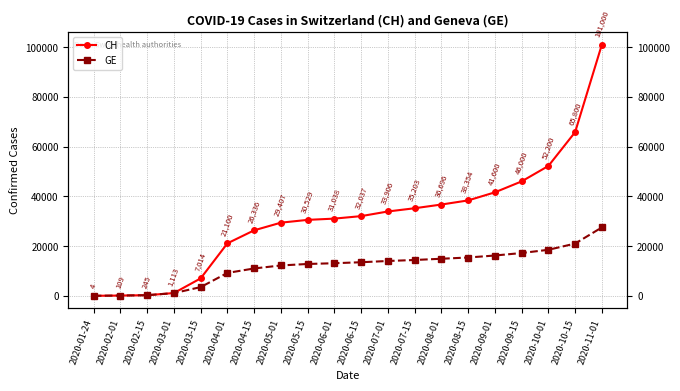

The value of CH at 2020-02-15 is 424. True or false?

False